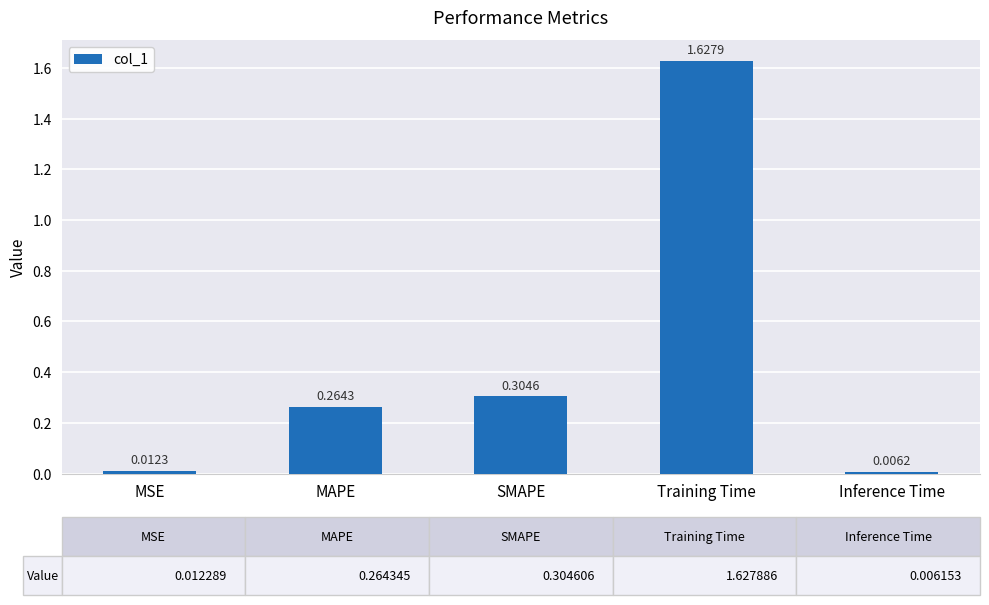

Which category has the highest value across all series?

Training Time